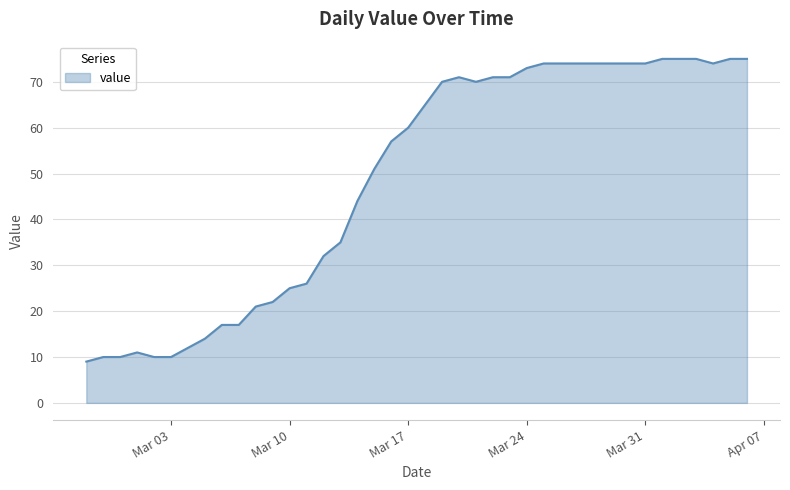

What is the minimum value shown in the chart?

9